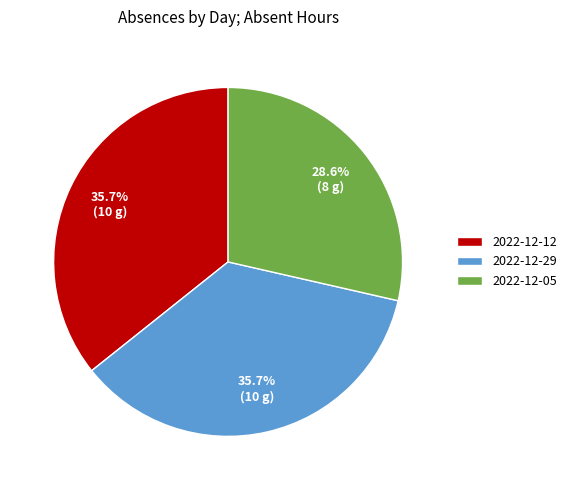

True or false: 2022-12-29 accounts for 36% of the total.

True